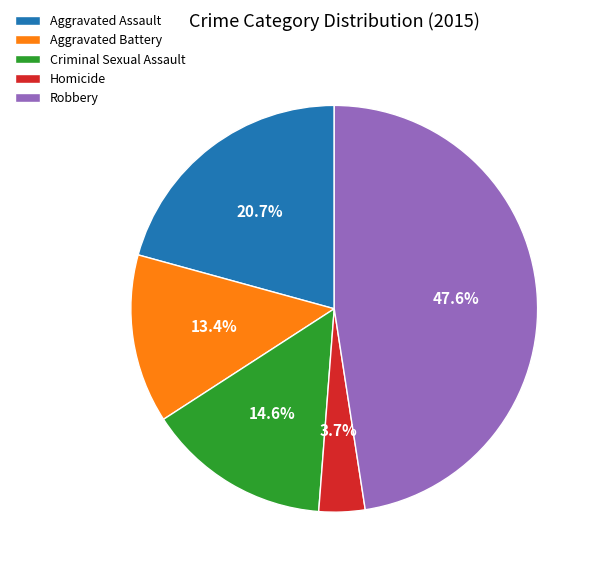

Is the sum of Homicide and Aggravated Assault greater than half?

No